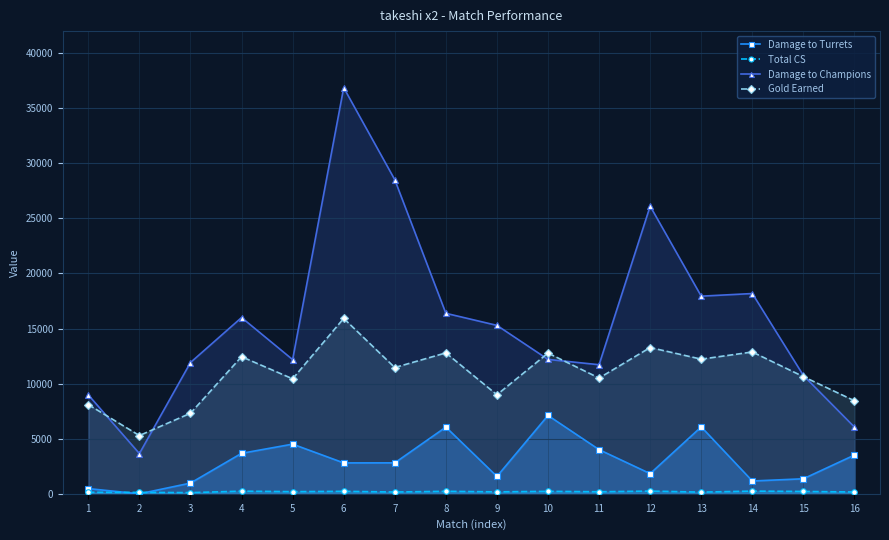

What is the maximum value shown in the chart?

36865